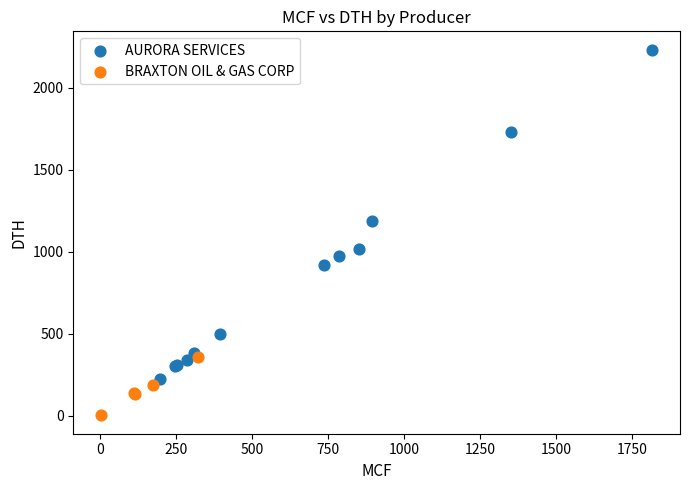

Which series contains the lowest Y value?

BRAXTON OIL & GAS CORP